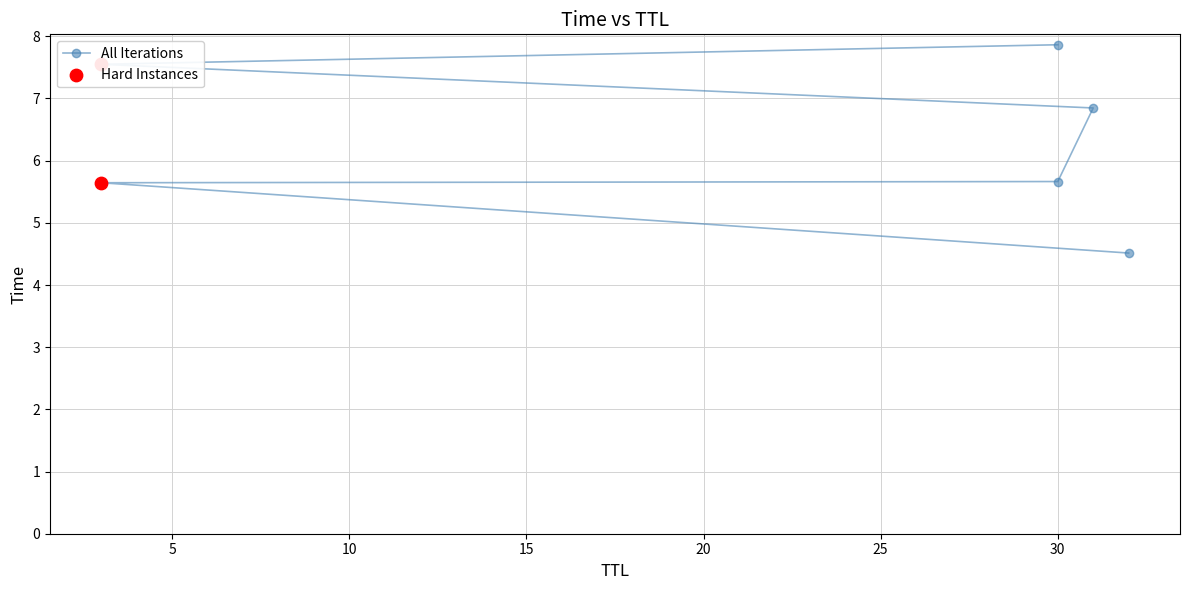

Approximately how many times larger is the value at 30 compared to 3?

1.0